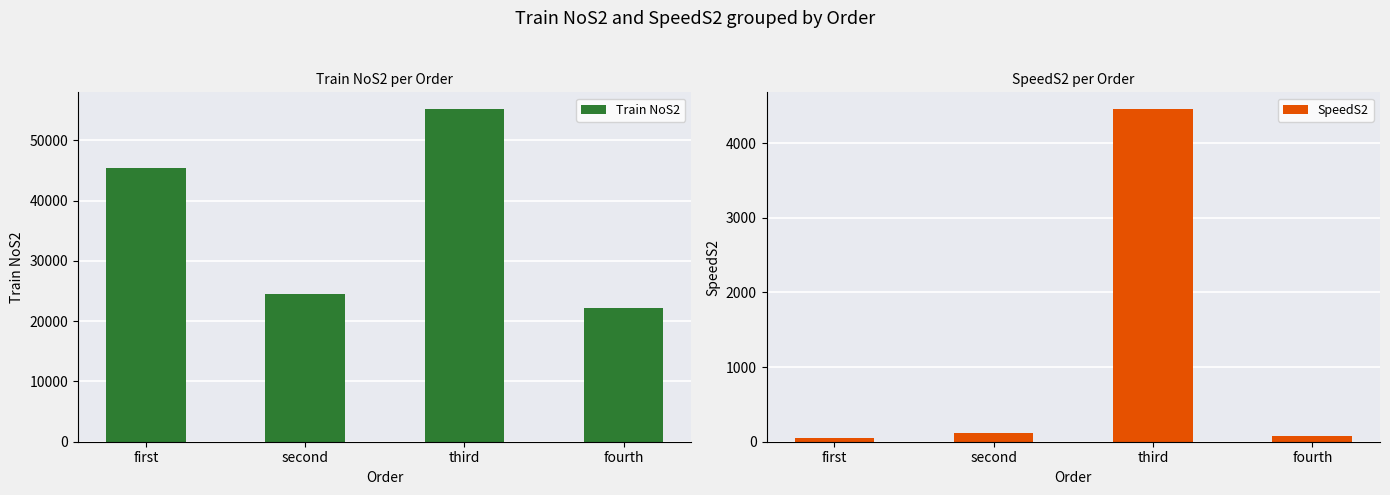

What is the average value of the SpeedS2 series?

1178